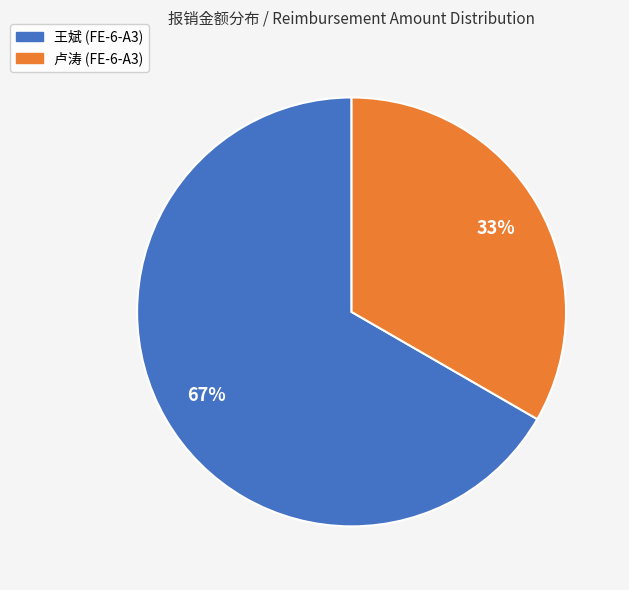

True or false: 王斌 (FE-6-A3) accounts for 53% of the total.

False